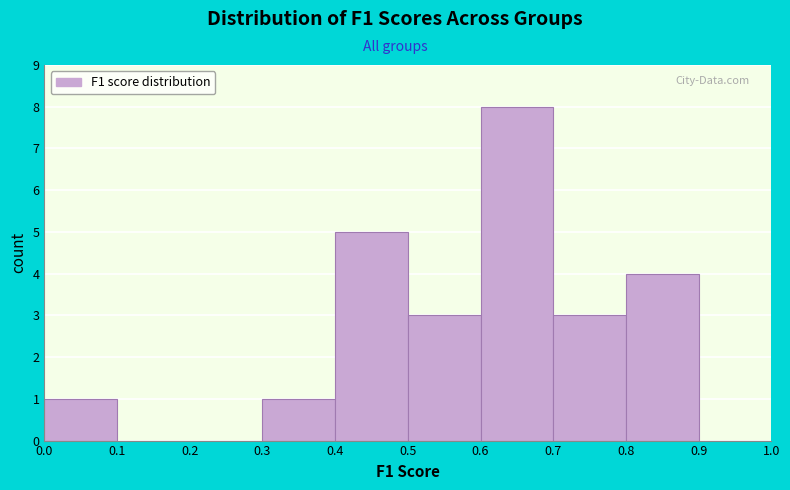

Reading left to right, transcribe this chart: for each bar, give the range it covers on the x-axis and its height. The values are not printed on the chart, so give them approximately, as read against the axis.

0.0 to 0.1: 1
0.1 to 0.2: 0
0.2 to 0.3: 0
0.3 to 0.4: 1
0.4 to 0.5: 5
0.5 to 0.6: 3
0.6 to 0.7: 8
0.7 to 0.8: 3
0.8 to 0.9: 4
0.9 to 1.0: 0